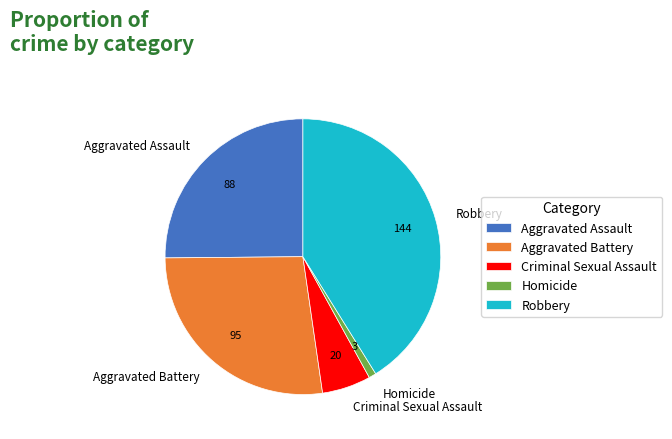

Between Robbery and Aggravated Assault, which is larger?

Robbery